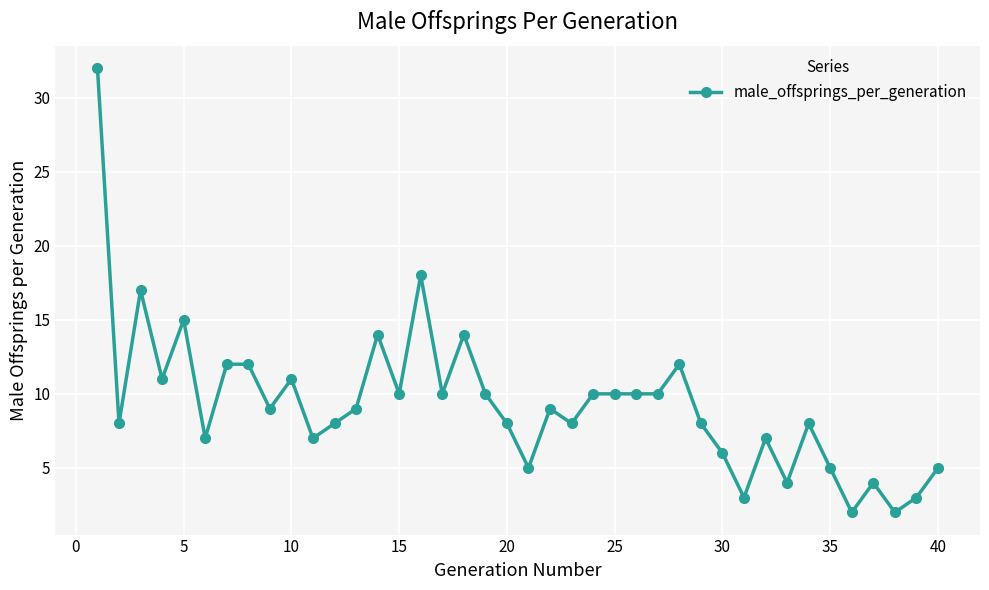

How many data points does each series have?

40